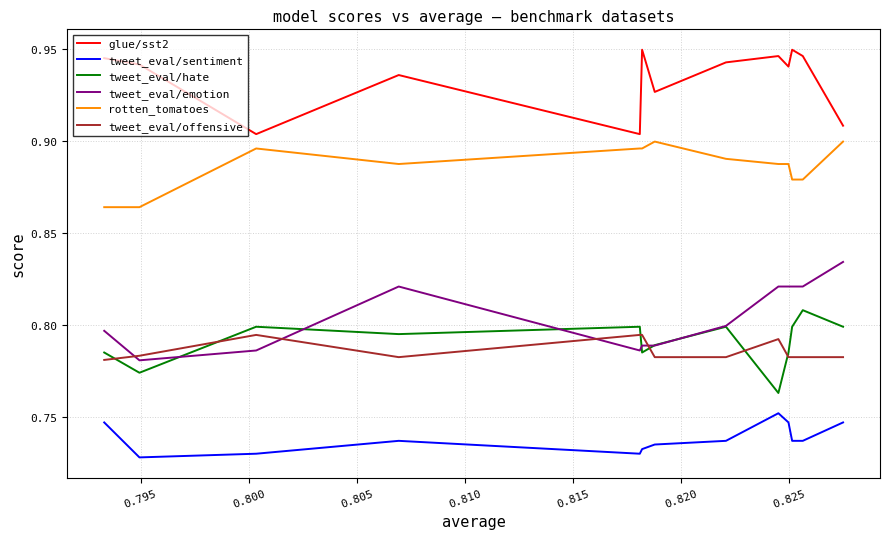

Reading right to left, transcribe all the data shown in this chart.

glue/sst2: 0.9	0.9	0.9	0.9	0.9	0.9	0.9	0.9	0.9	0.9	0.9	0.9	0.9	0.9
tweet_eval/sentiment: 0.7	0.7	0.7	0.7	0.7	0.7	0.7	0.7	0.8	0.7	0.7	0.7	0.7	0.7
tweet_eval/hate: 0.8	0.8	0.8	0.8	0.8	0.8	0.8	0.8	0.8	0.8	0.8	0.8	0.8	0.8
tweet_eval/emotion: 0.8	0.8	0.8	0.8	0.8	0.8	0.8	0.8	0.8	0.8	0.8	0.8	0.8	0.8
rotten_tomatoes: 0.9	0.9	0.9	0.9	0.9	0.9	0.9	0.9	0.9	0.9	0.9	0.9	0.9	0.9
tweet_eval/offensive: 0.8	0.8	0.8	0.8	0.8	0.8	0.8	0.8	0.8	0.8	0.8	0.8	0.8	0.8